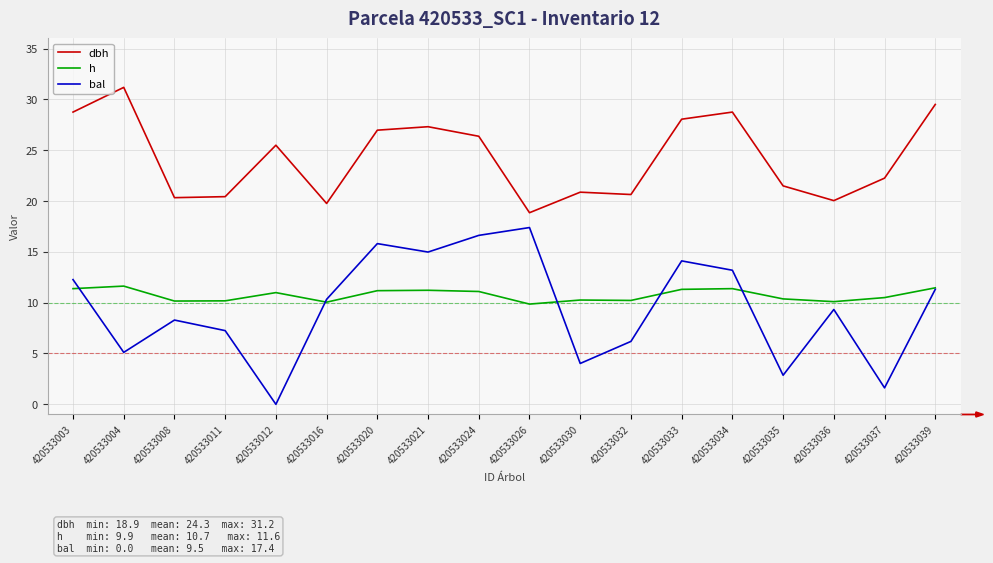

At 420533033, list the series in order from smallest to largest.

h, bal, dbh